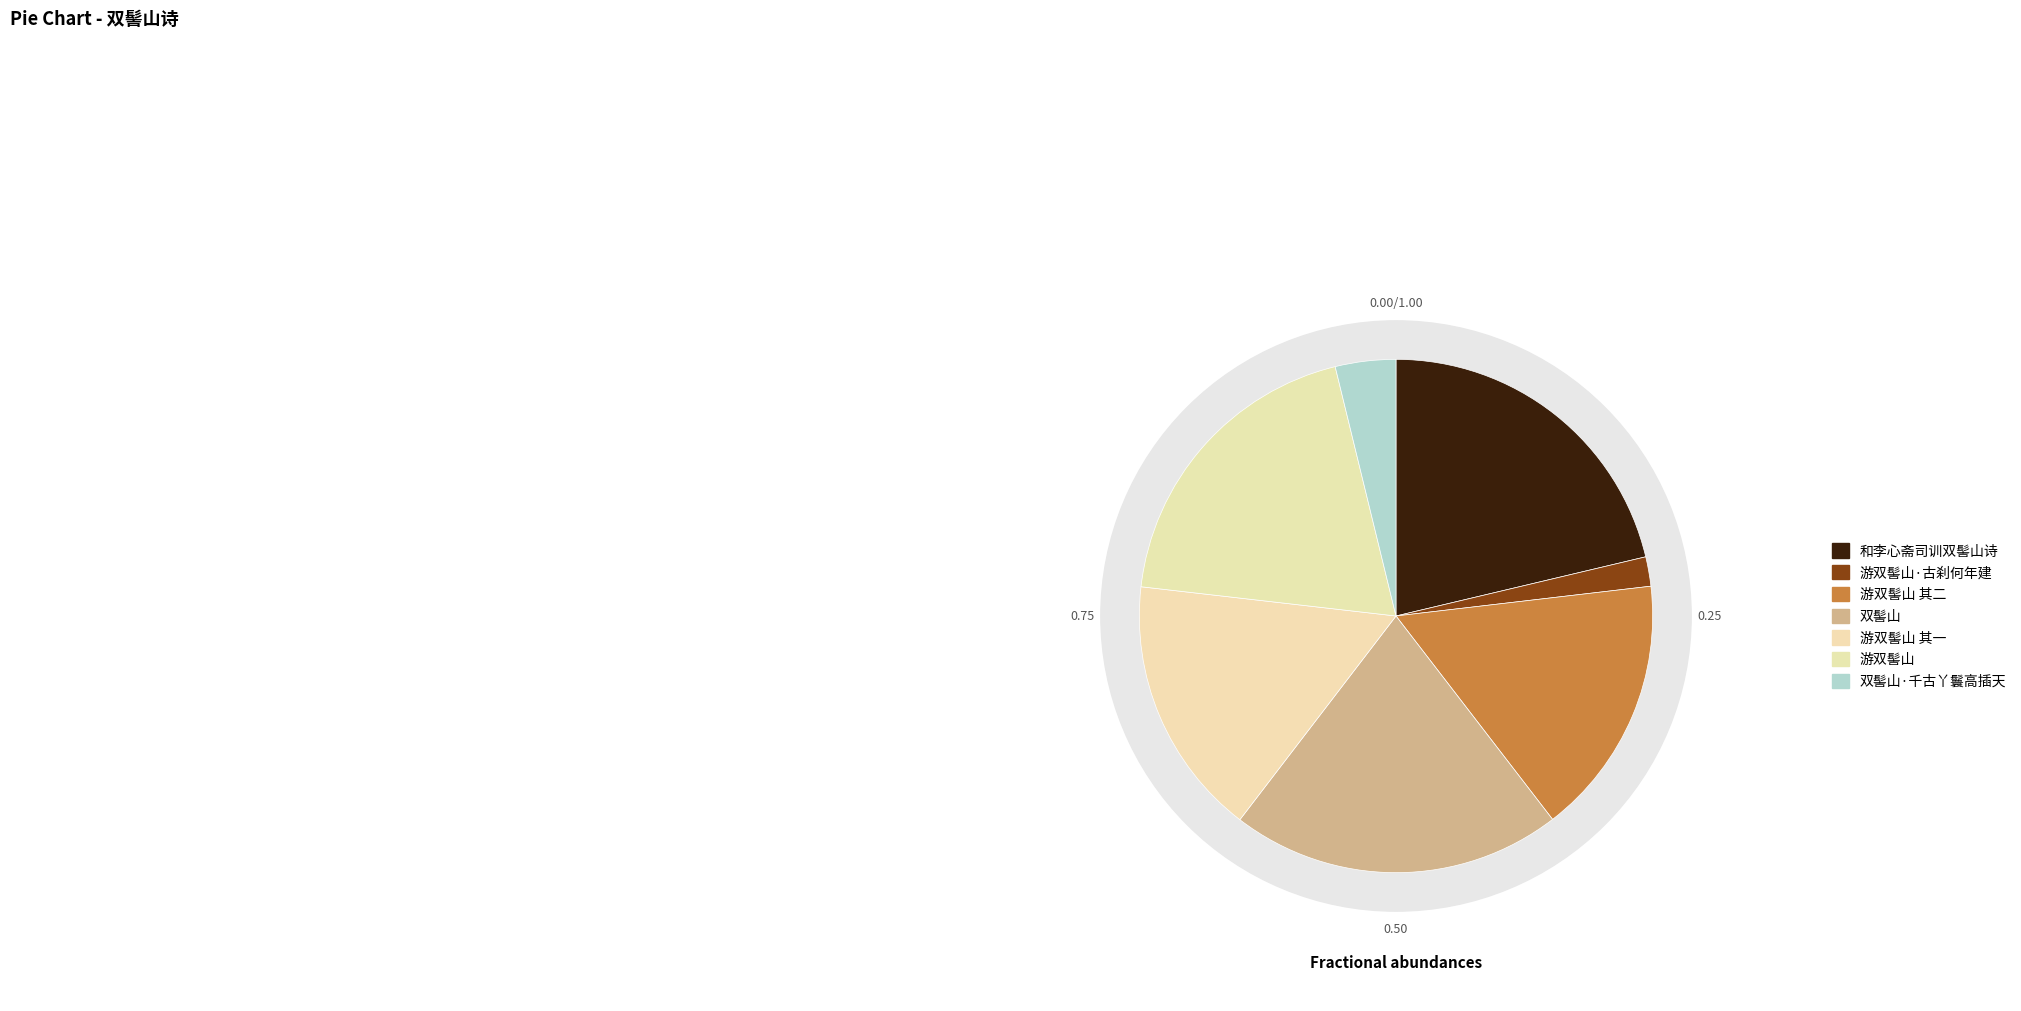

What is the change in value from 游双髻山·古刹何年建 to 双髻山?

+879568